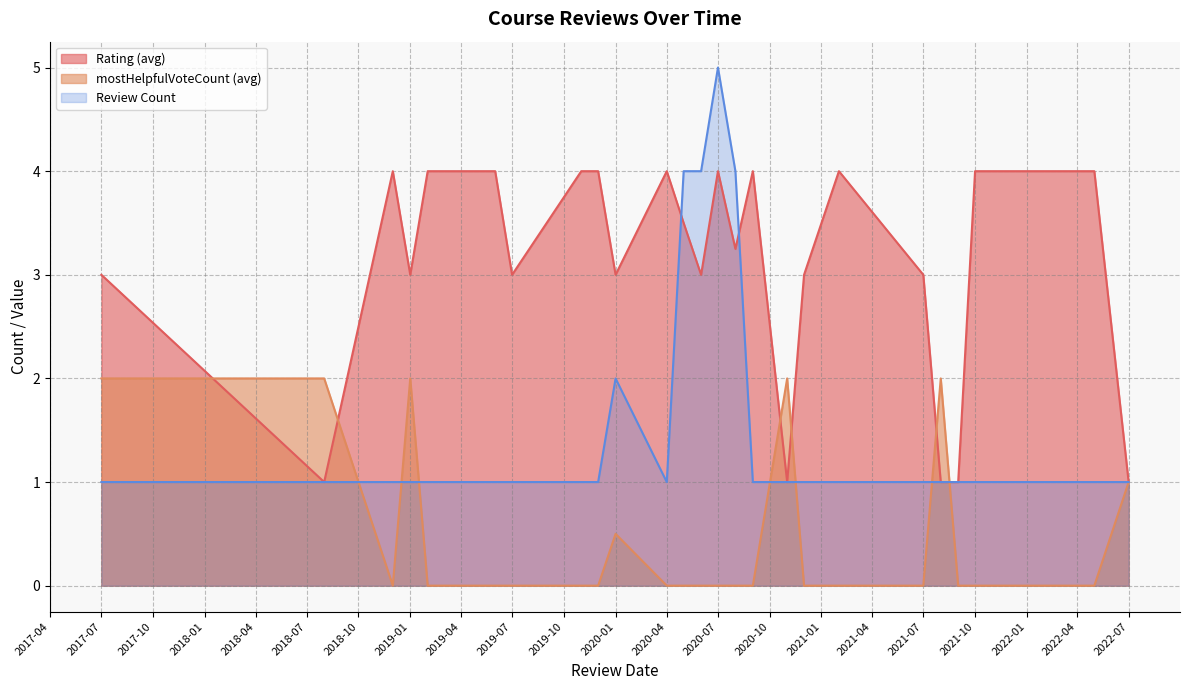

Rank the series by their maximum value, from lowest to highest.

mostHelpfulVoteCount (avg), Rating (avg), Review Count